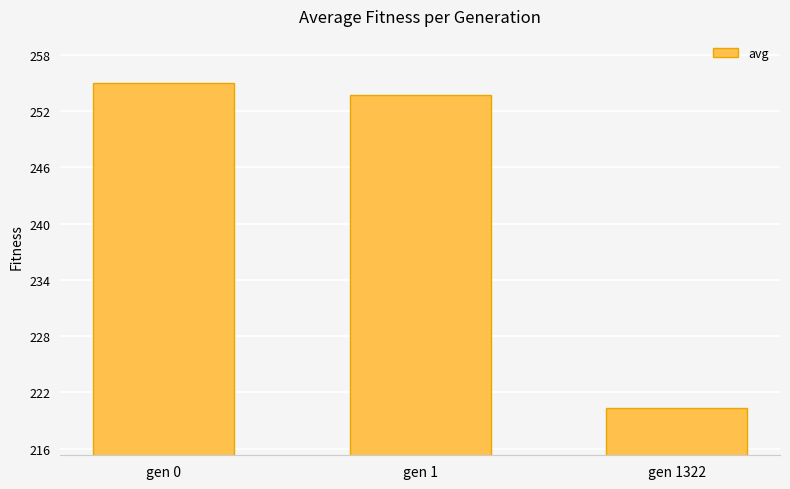

What is the ratio of the value at gen 0 to the value at gen 1322?

1.2